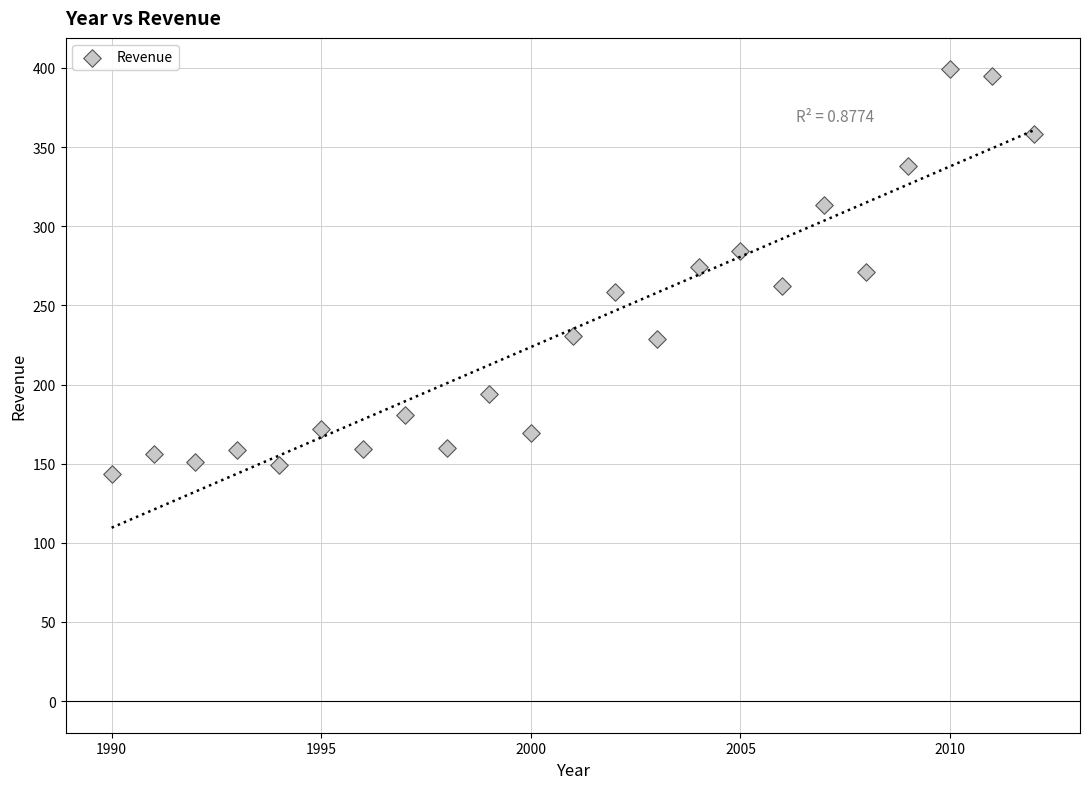

What is the range of Y values (max minus min)?

255.8